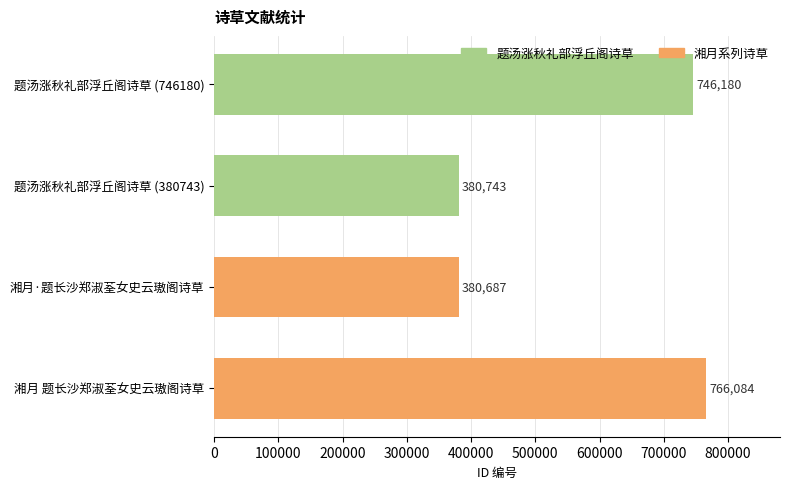

Reading bottom to top, transcribe all the data shown in this chart.

766084	380687	380743	746180